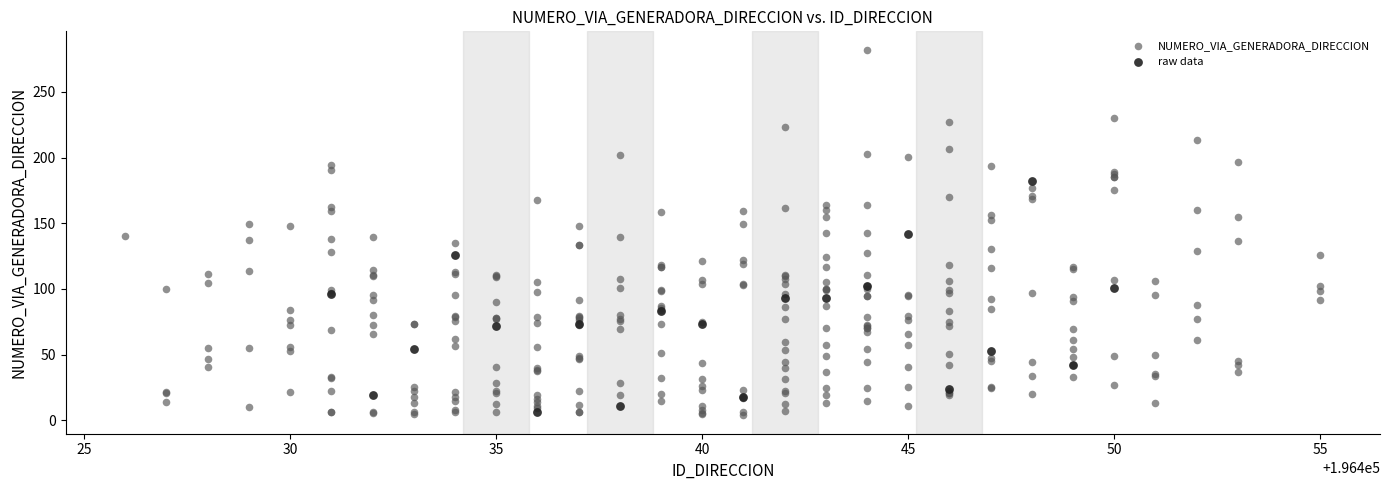

Which series has the widest spread of Y values?

NUMERO_VIA_GENERADORA_DIRECCION